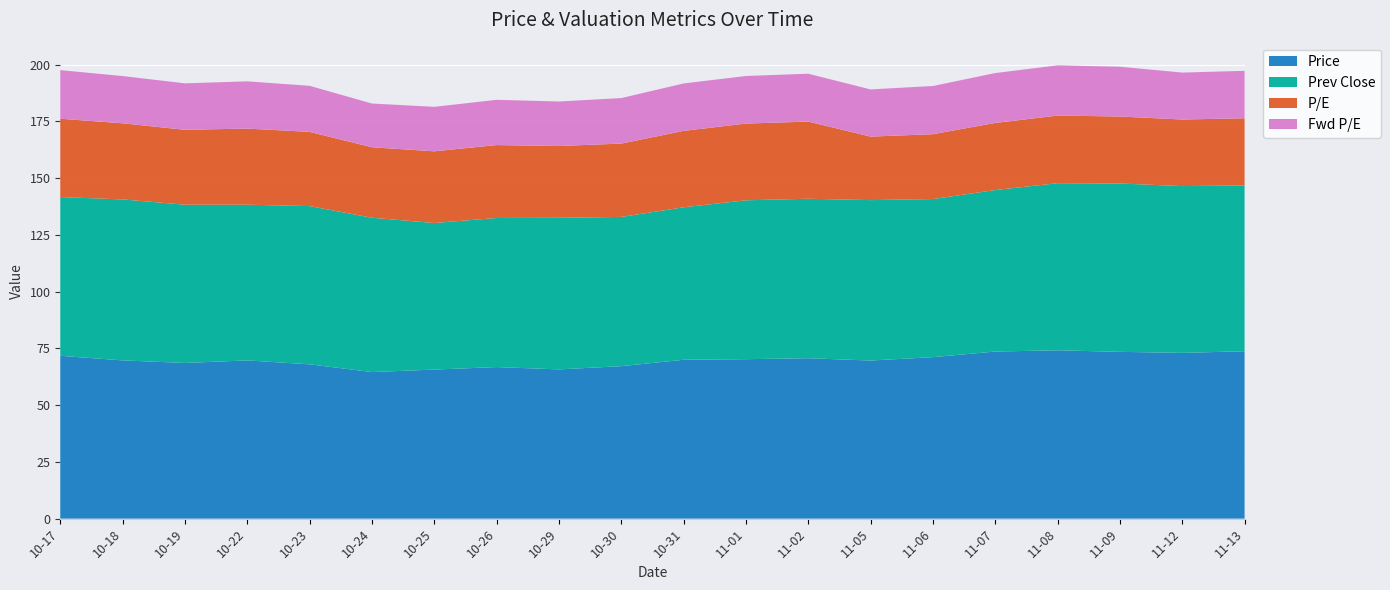

Reading left to right, list all the values displayed in this chart.

Price: 71.7	69.7	68.6	69.7	68.0	64.6	65.7	66.8	65.7	67.2	70.0	70.2	70.7	69.6	71.1	73.6	74.2	73.5	73.0	73.7
Prev Close: 69.9	70.9	69.7	68.6	69.7	68.0	64.6	65.7	66.8	65.7	67.2	70.0	70.2	70.7	69.6	71.1	73.6	74.2	73.5	73.0
P/E: 34.5	33.5	33.0	33.5	32.7	31.1	31.6	32.1	31.6	32.3	33.7	33.8	34.0	28.0	28.6	29.6	29.8	29.5	29.3	29.6
Fwd P/E: 21.4	20.8	20.5	20.8	20.3	19.3	19.6	19.9	19.6	20.1	20.9	21.0	21.1	20.8	21.2	22.0	22.1	21.9	20.7	20.9